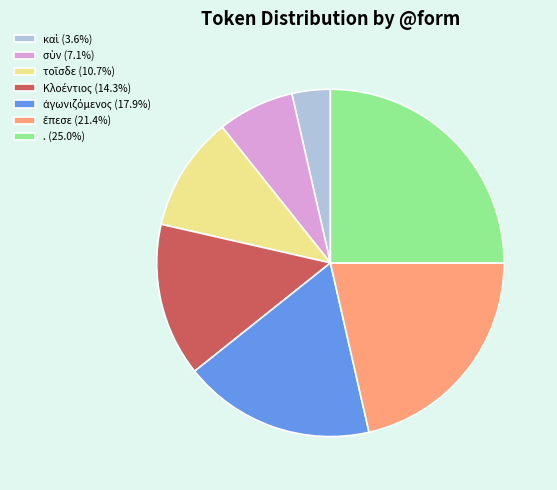

Is there any slice that represents more than half of the pie?

No